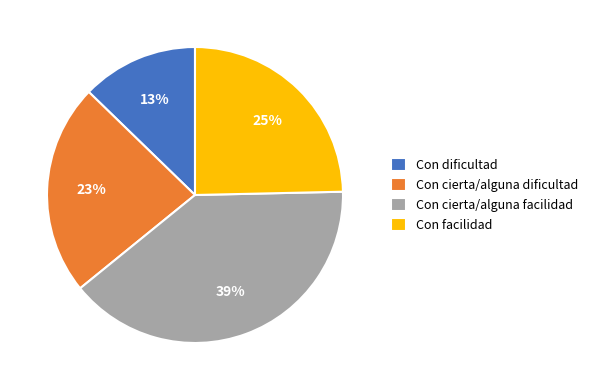

Does Con cierta/alguna facilidad account for over 50% of the chart?

No